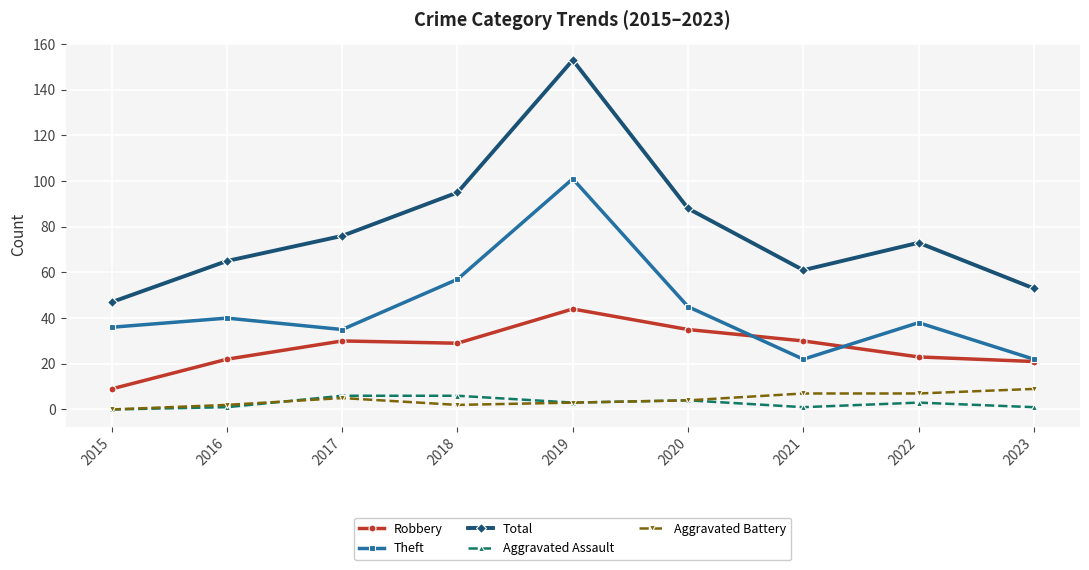

Which category has the highest value across all series?

2019